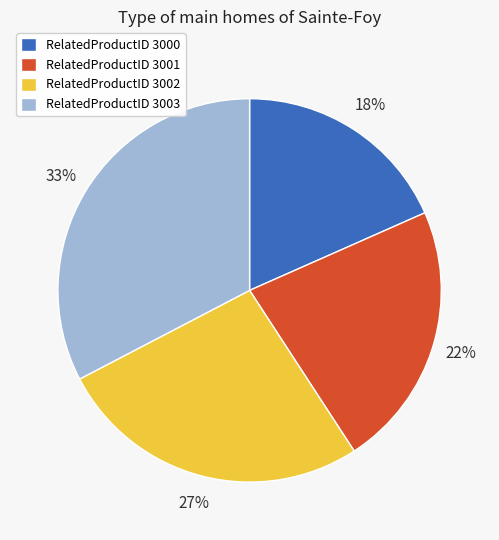

To the nearest percent, what percentage of the pie is RelatedProductID 3003?

33%